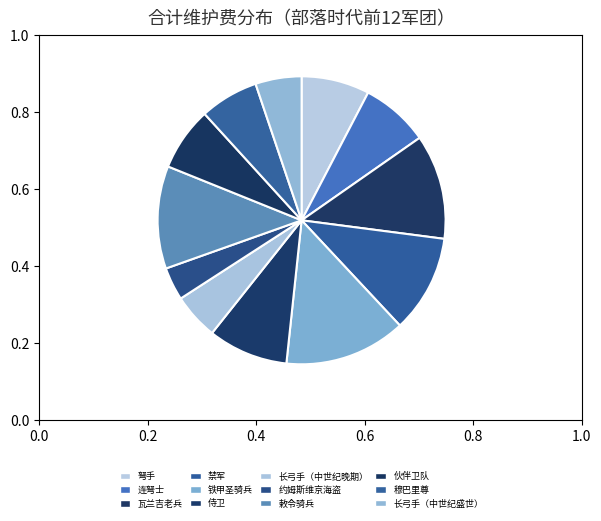

Rank the categories by value from lowest to highest.

约姆斯维京海盗, 长弓手（中世纪晚期）, 长弓手（中世纪盛世）, 穆巴里尊, 伙伴卫队, 弩手, 连弩士, 侍卫, 禁军, 敕令骑兵, 瓦兰吉老兵, 铁甲圣骑兵